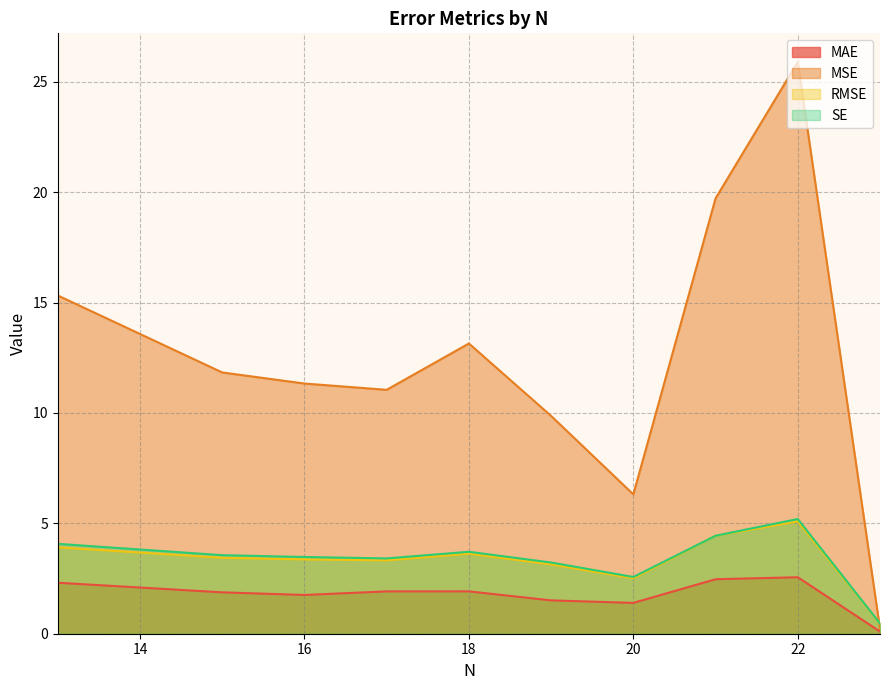

At which category is the sum across all series the highest?

22